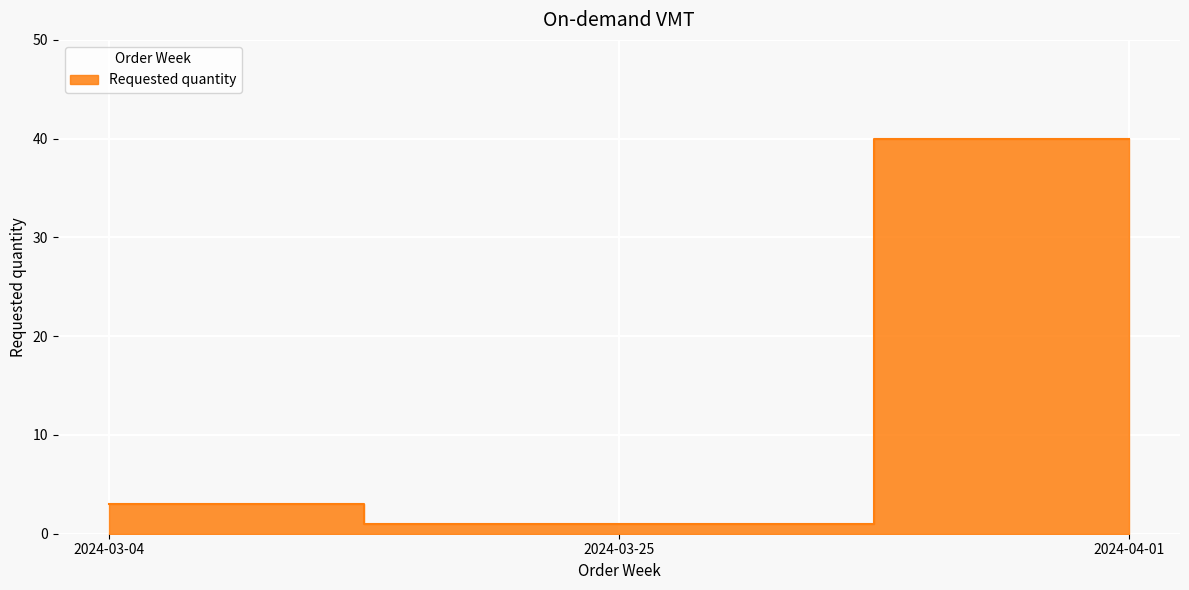

List the labels in order of value, smallest first.

2024-03-25, 2024-03-04, 2024-04-01